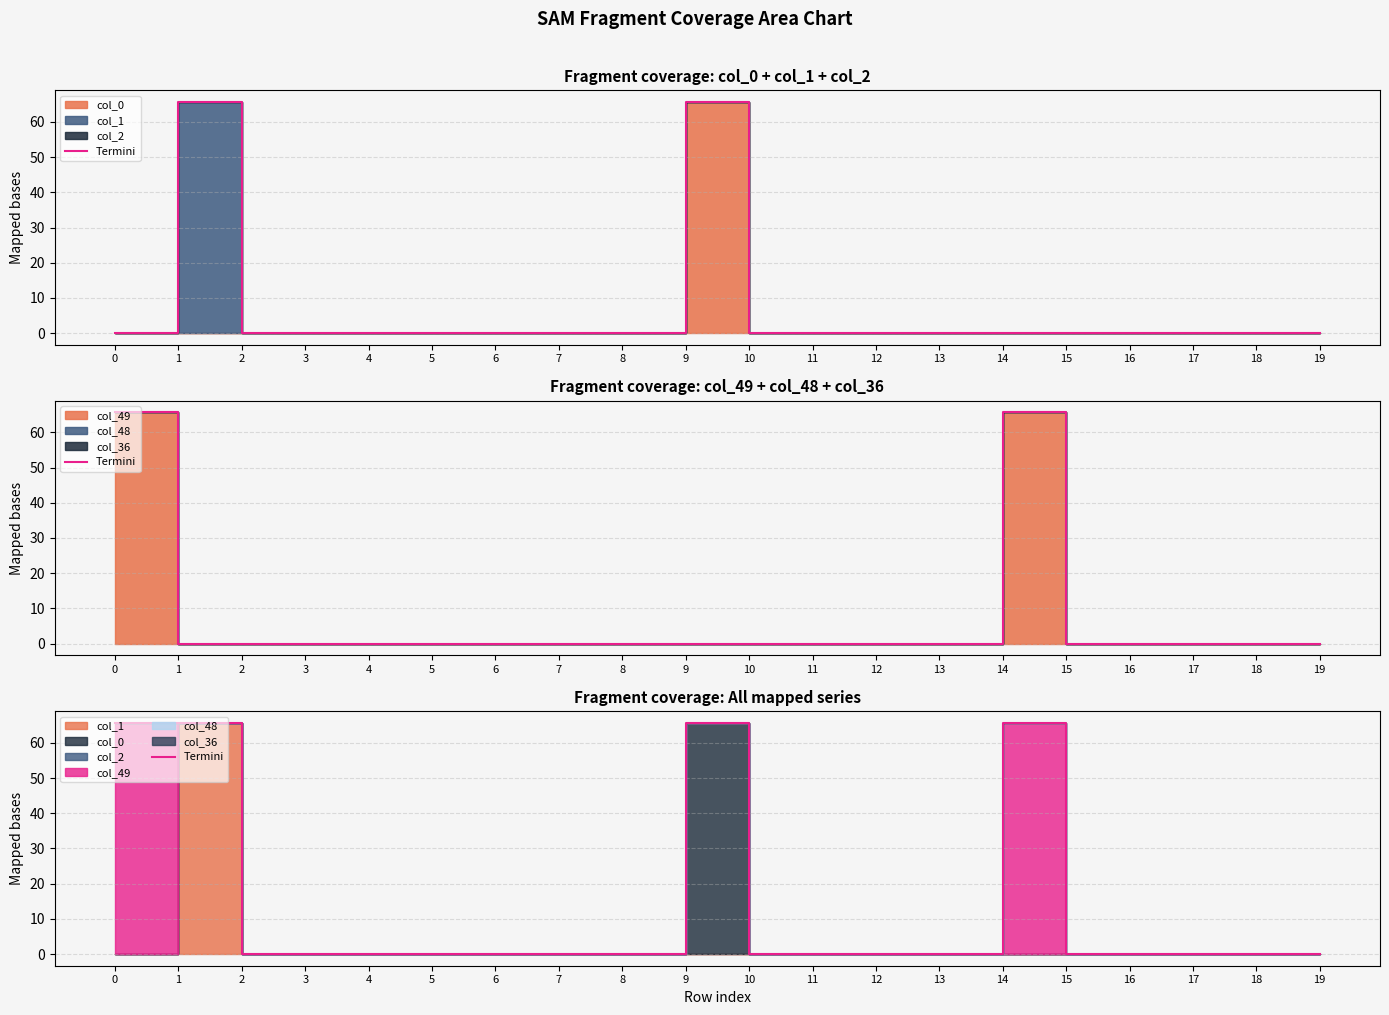

Does the chart display data point markers on the line(s)?

No